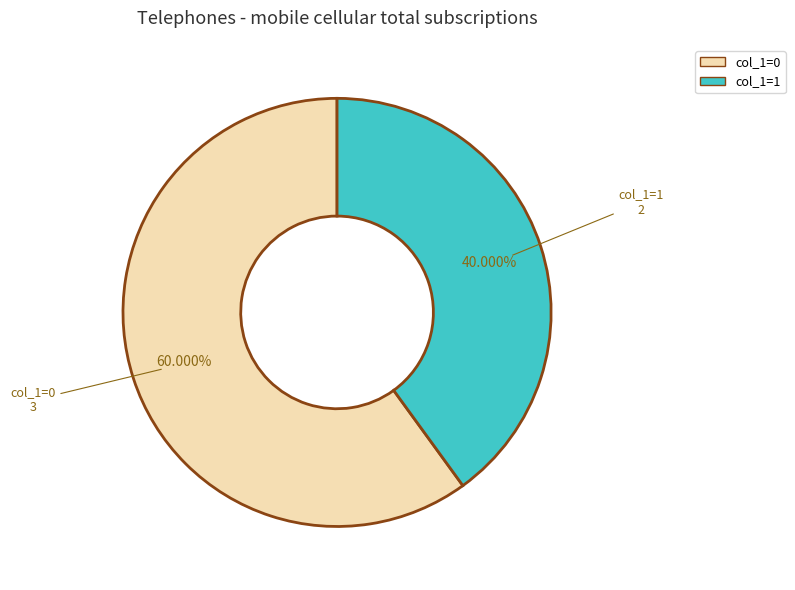

Is there any slice that represents more than half of the pie?

Yes